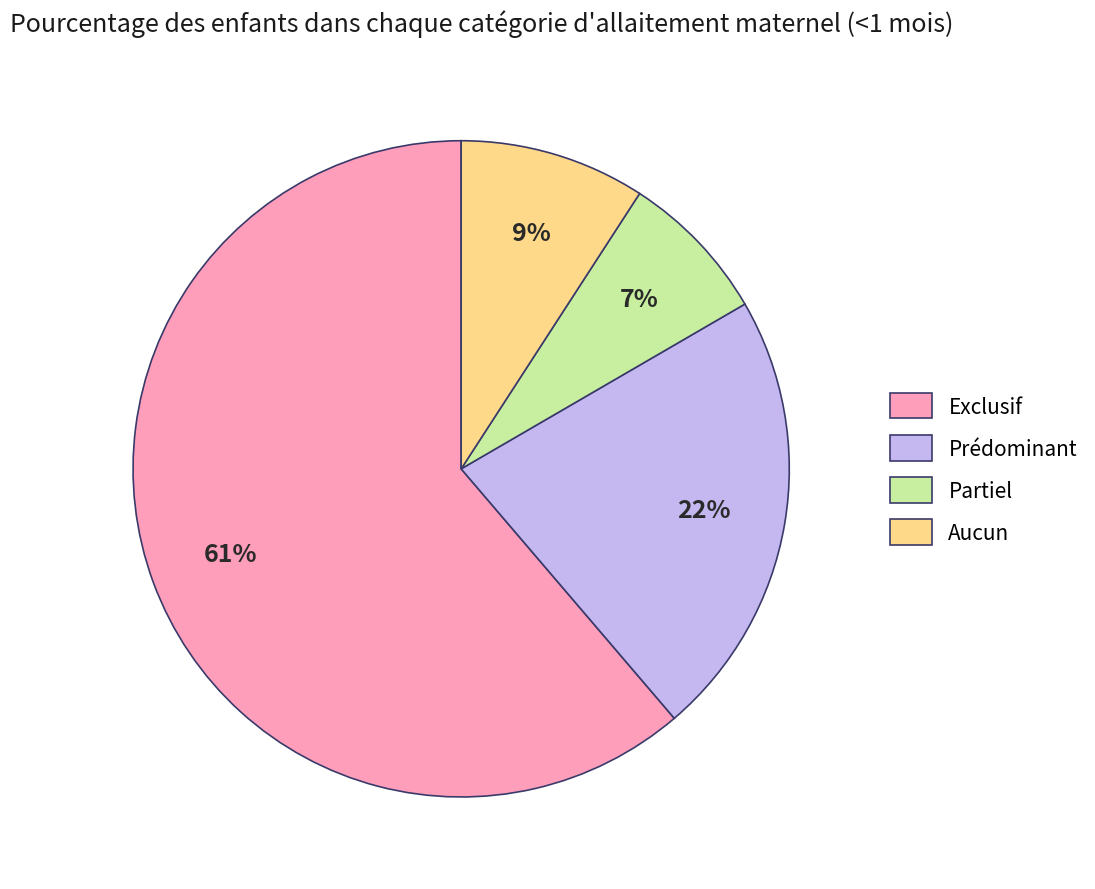

Is it true that Exclusif is 72% of the pie?

False